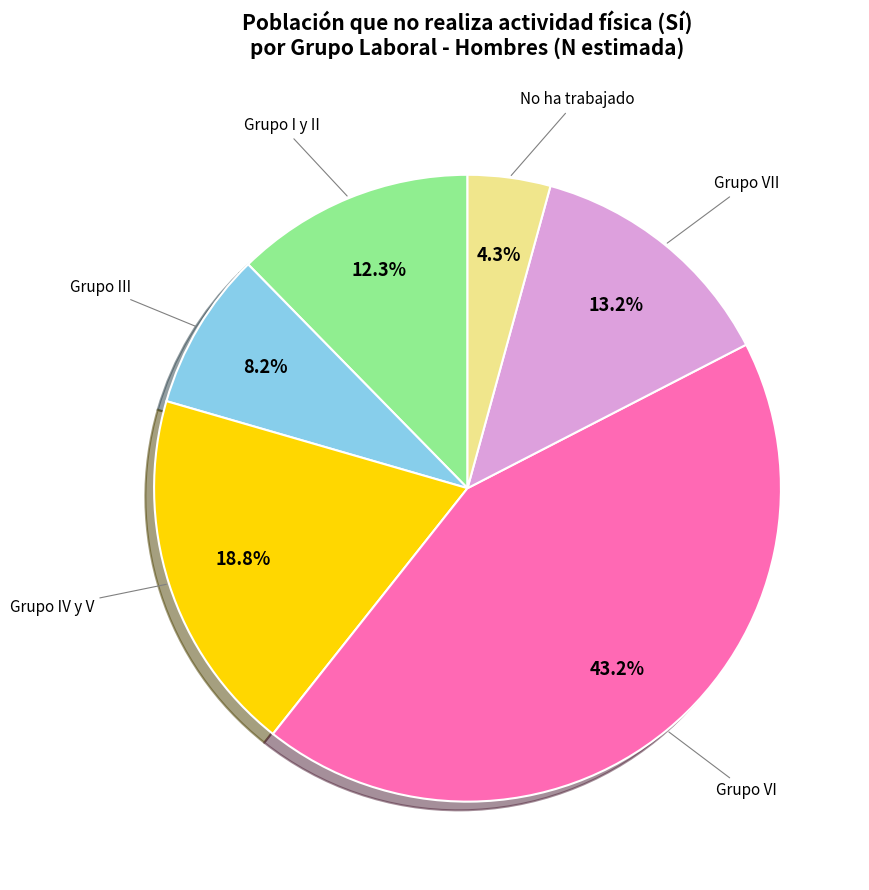

Does any single category account for the majority?

No